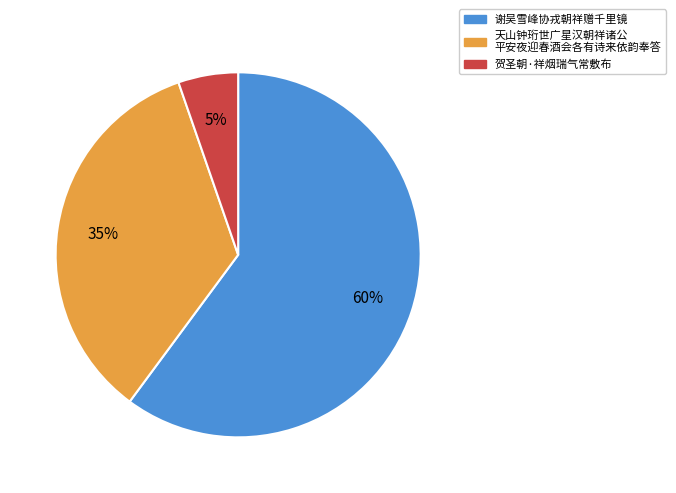

Does any single category account for the majority?

Yes